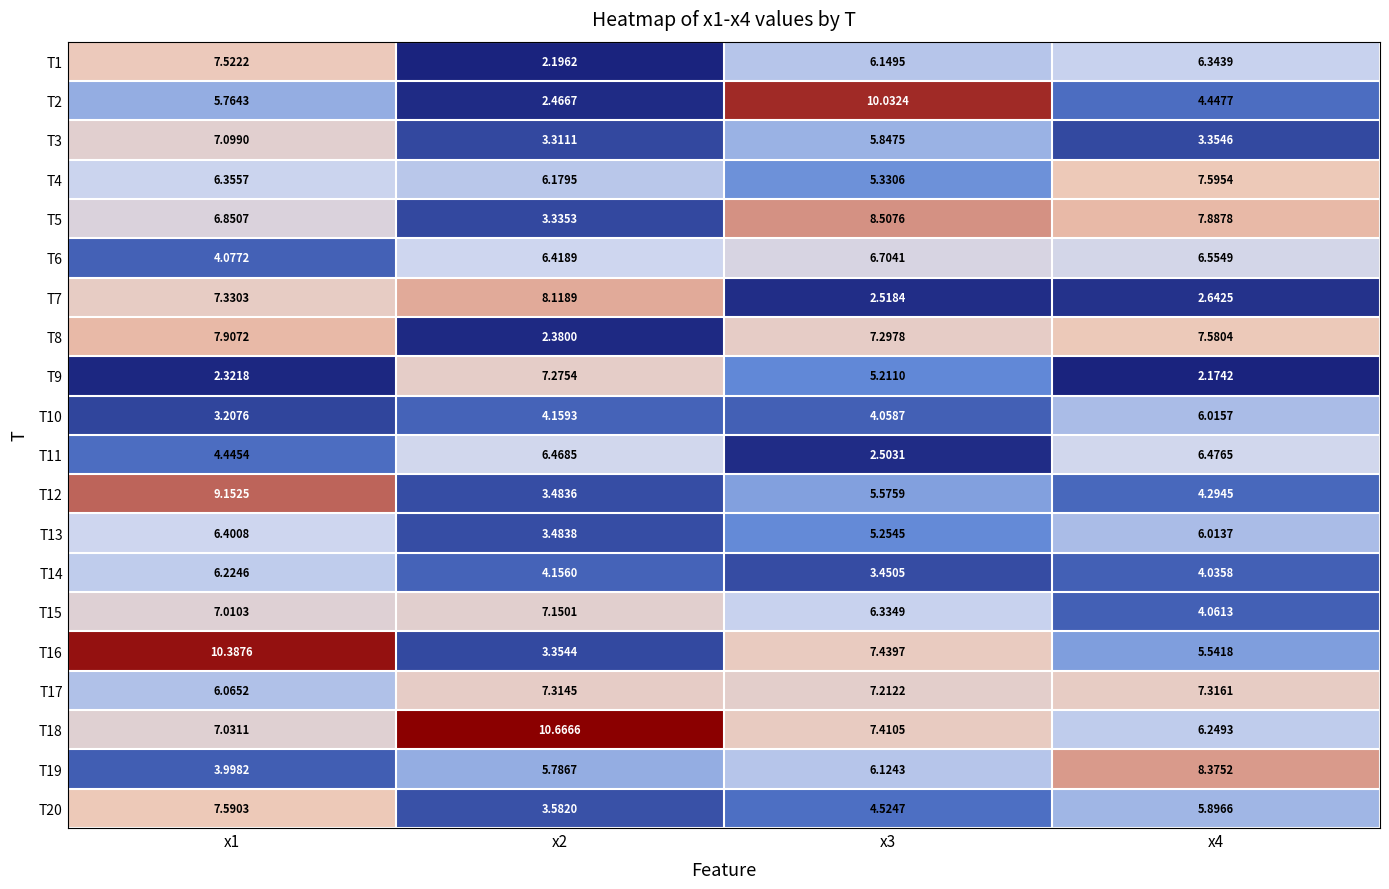

Is the value of T1 at x2 greater than the value of T7 at x3?

No